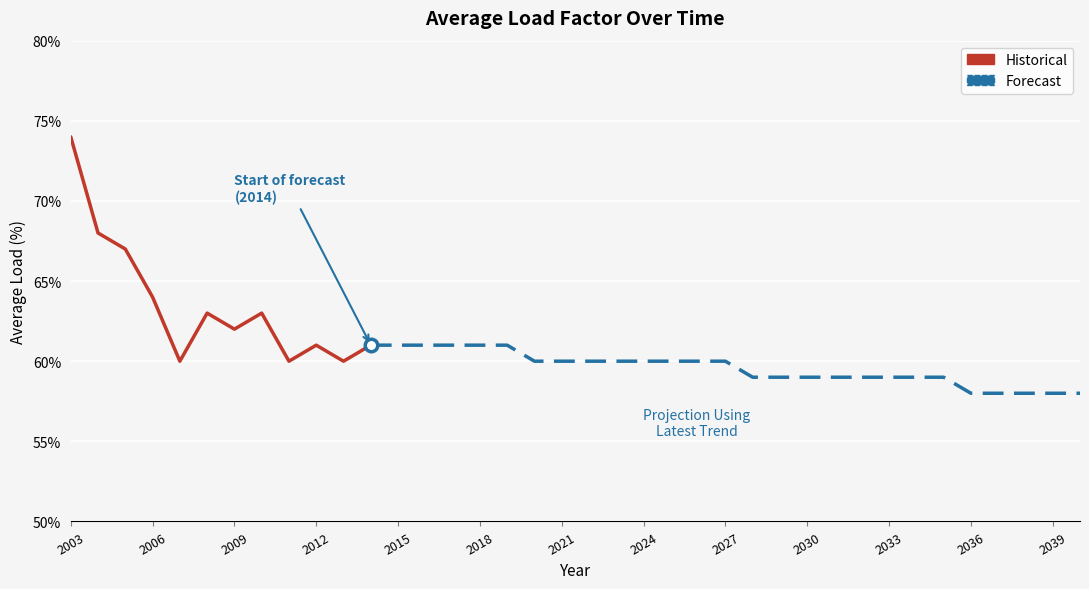

Approximately how many times larger is the value at 2030 compared to 2024?

1.0